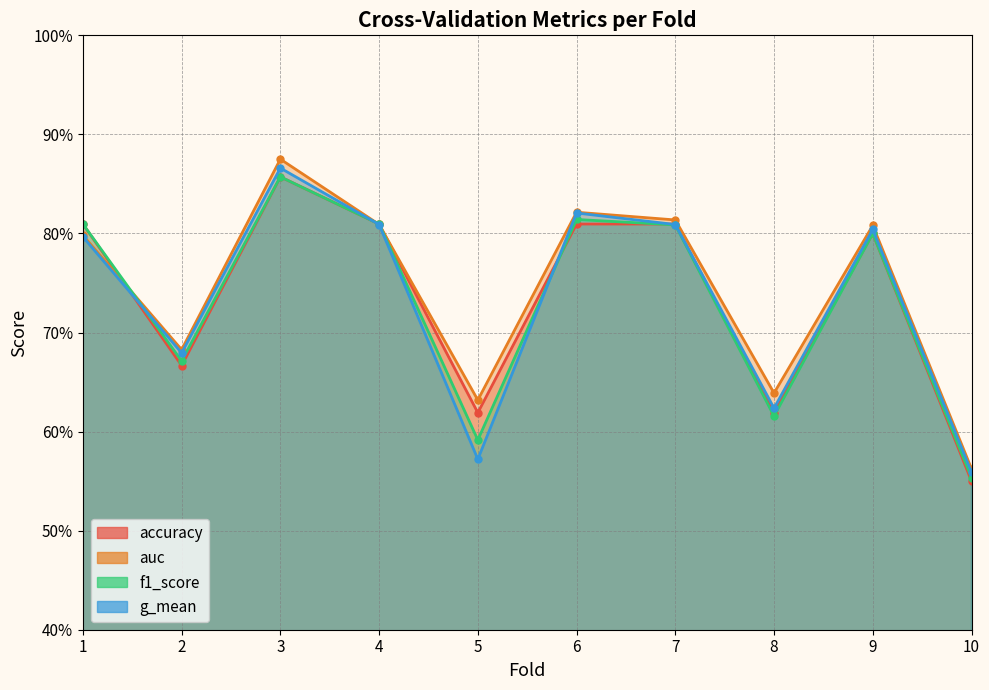

Where is the first local maximum for g_mean?

3